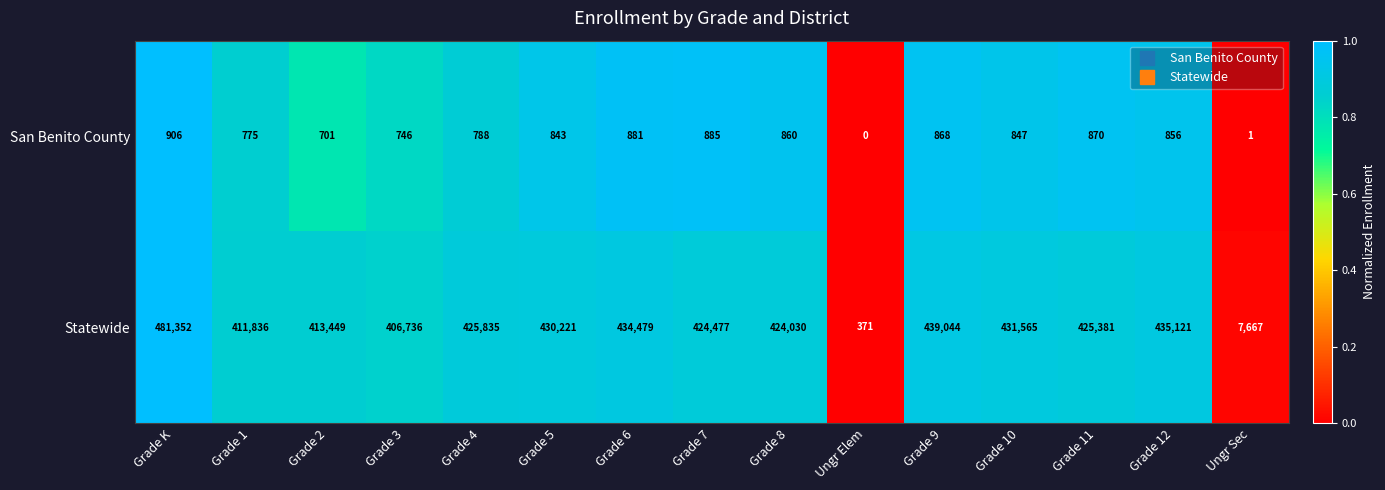

Which category has the highest value across all series?

Grade K